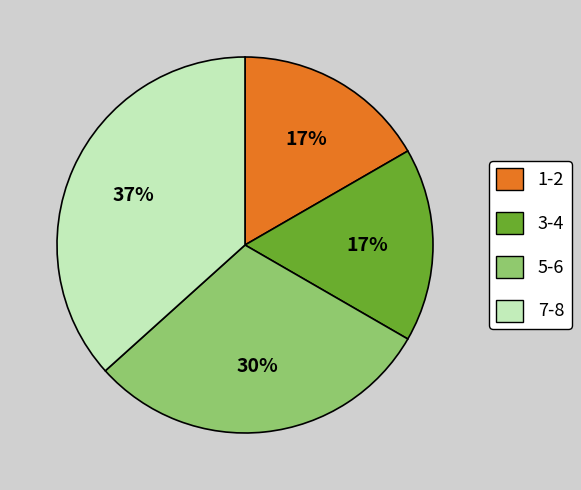

To the nearest percent, what percentage of the pie is 3-4?

17%